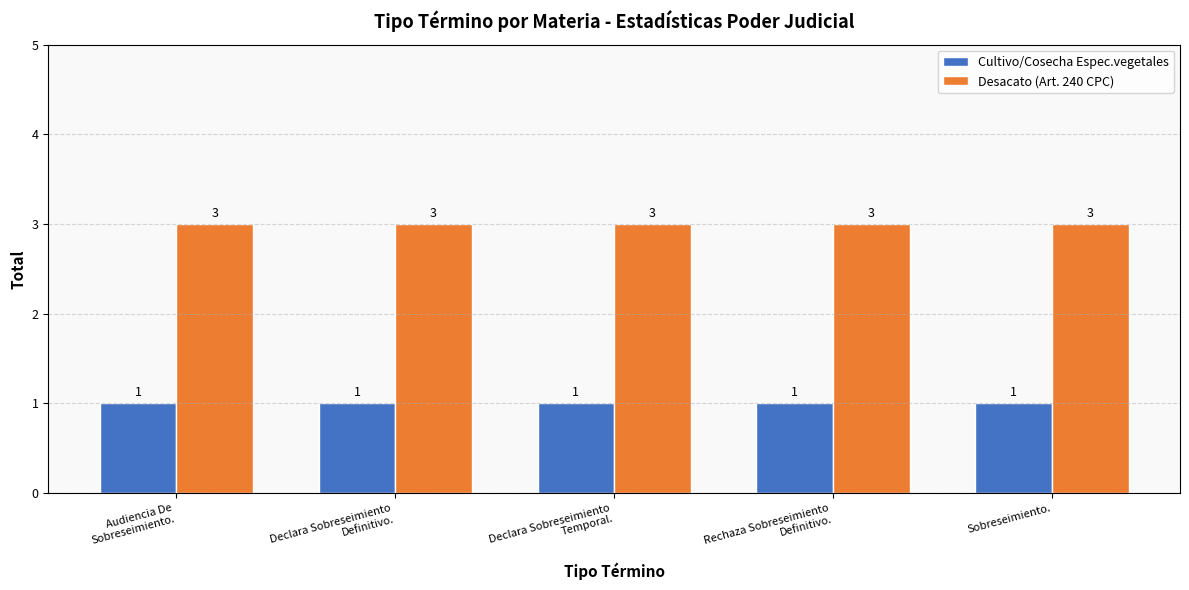

List the series in order of their overall mean, lowest first.

Cultivo/Cosecha Espec.vegetales, Desacato (Art. 240 CPC)